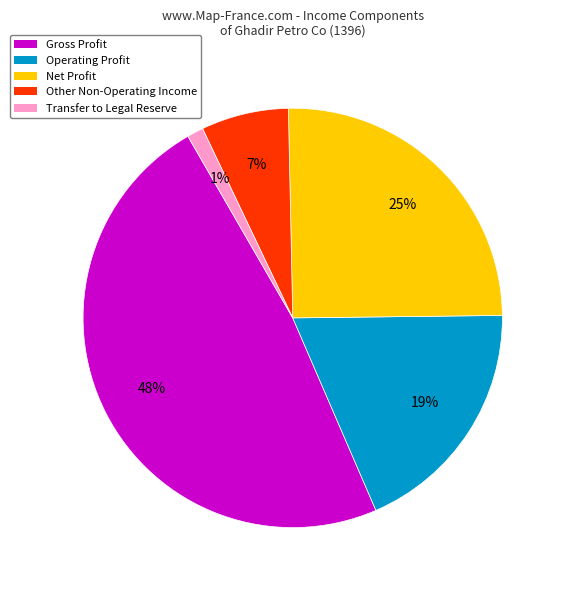

What is the ratio of the value at Net Profit to the value at Gross Profit?

0.5